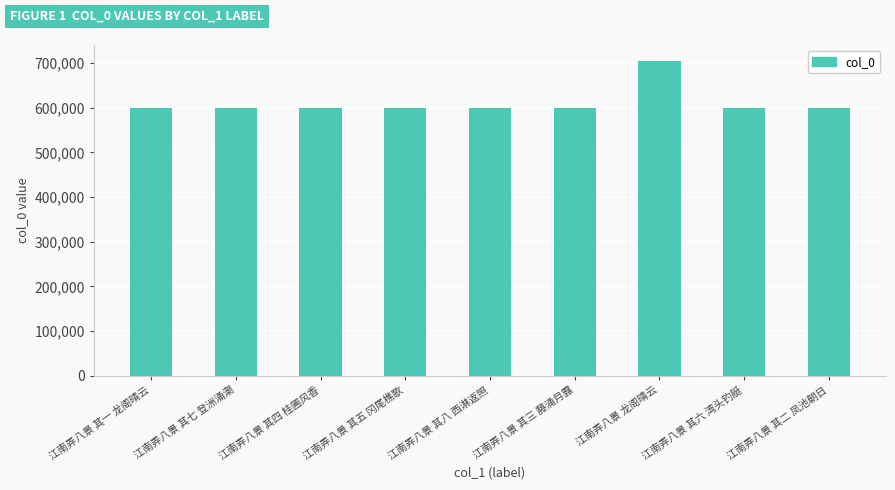

Is it true that the value at 江南弄八景 其七 登洲涌潮 is 826123?

False